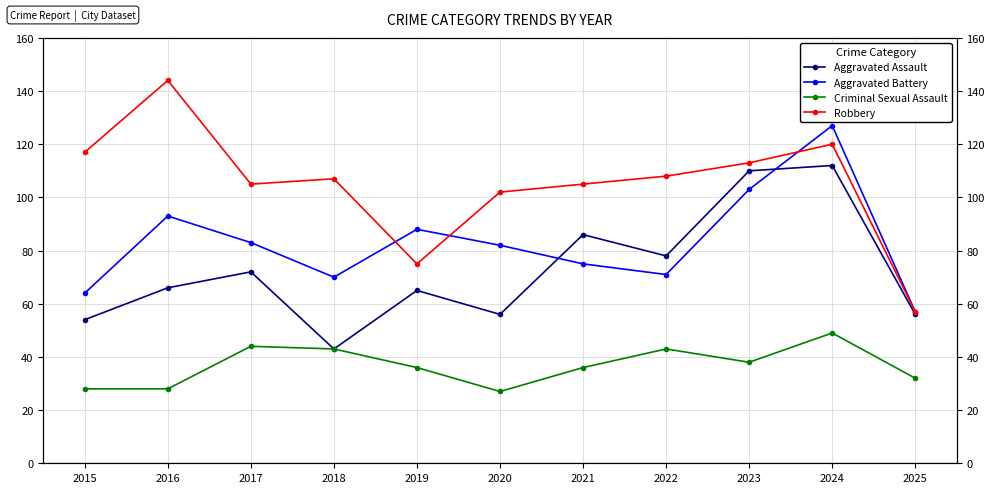

The value of Aggravated Assault at 2017 is 120. True or false?

False